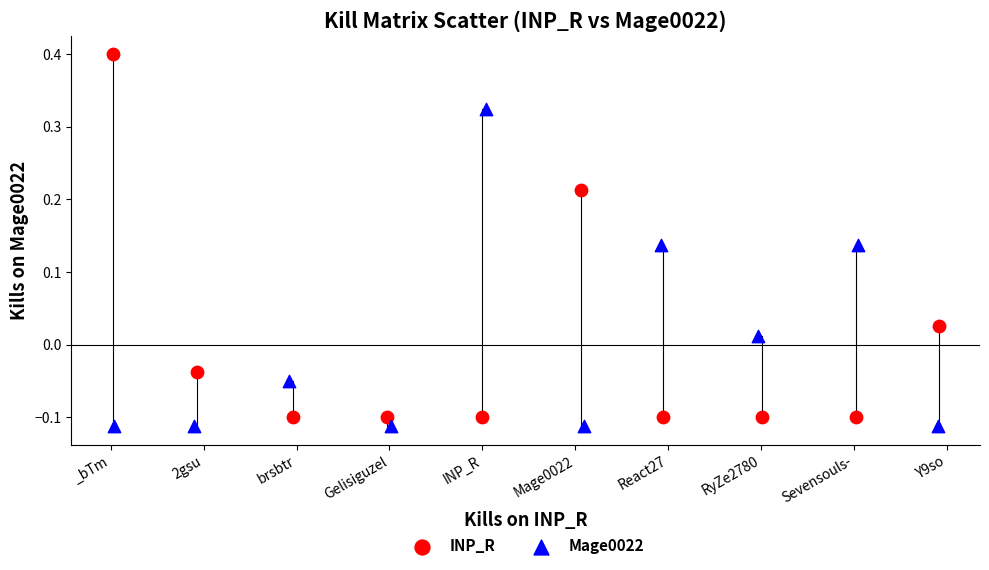

Which series reaches the maximum Y coordinate?

INP_R